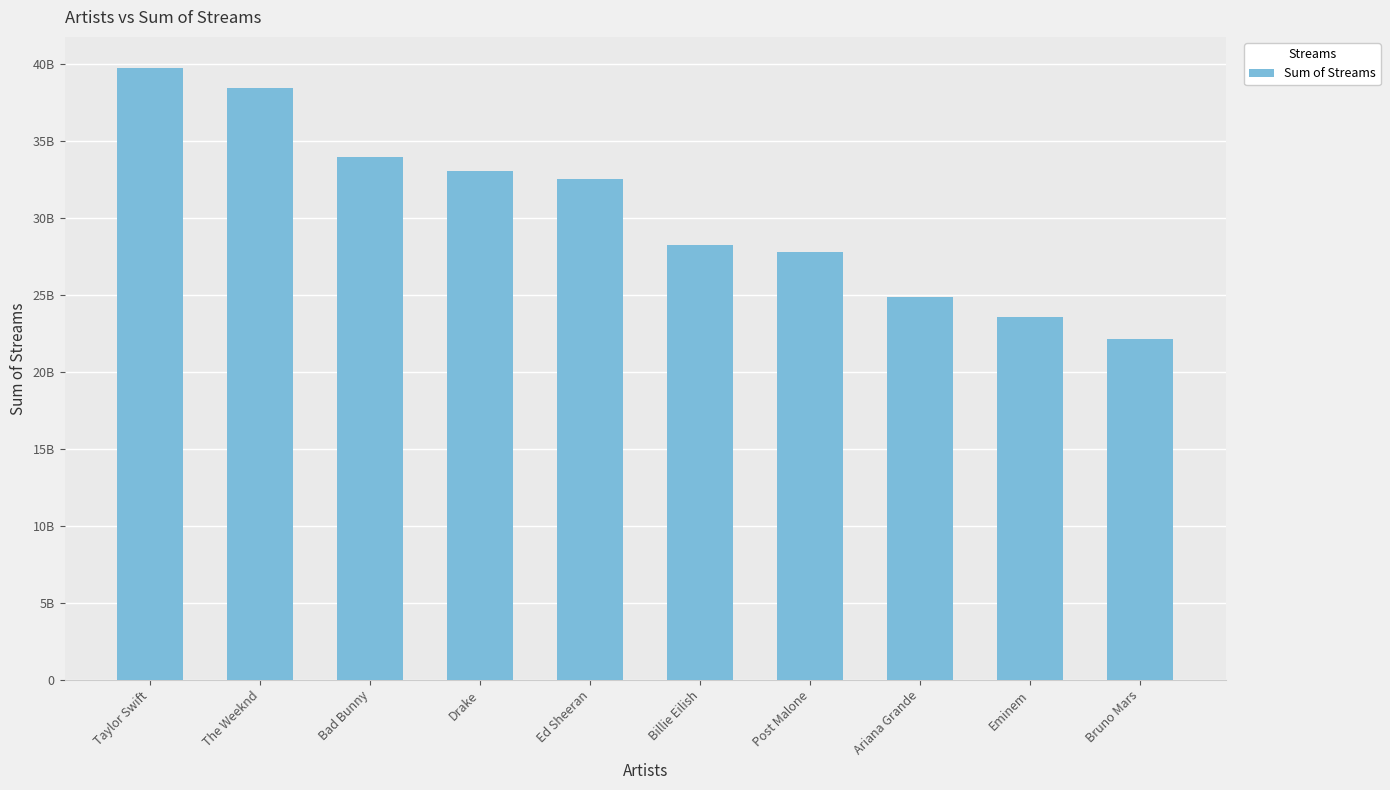

Does the chart contain any negative values?

No